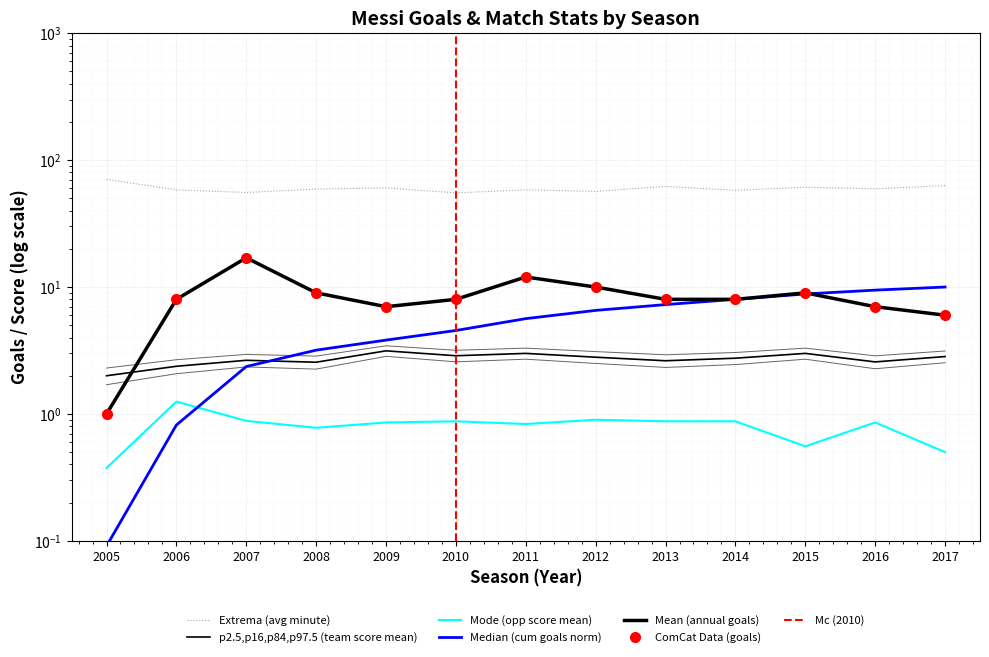

At which label is opponent_score_mean closest to 0?

2005